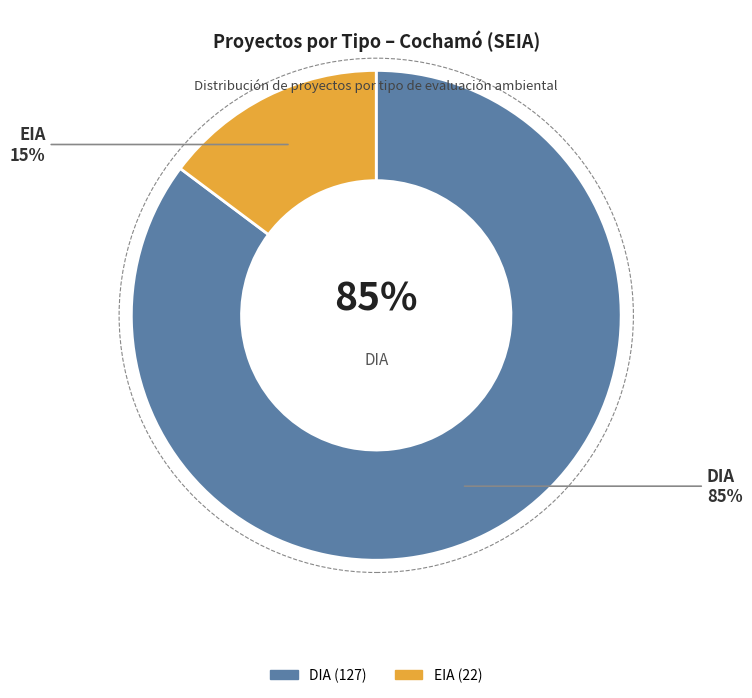

How many segments does this pie chart have?

2